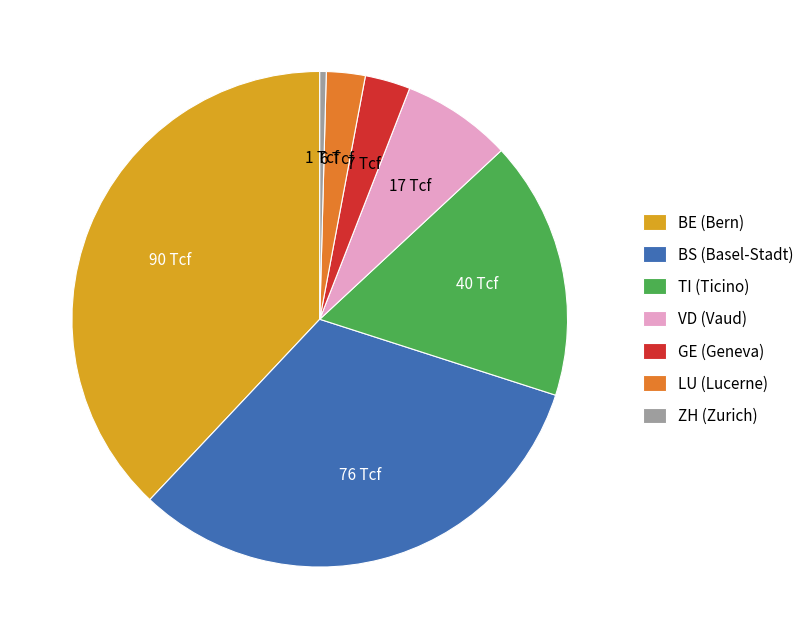

Approximately how many times larger is the value at LU (Lucerne) compared to VD (Vaud)?

0.4